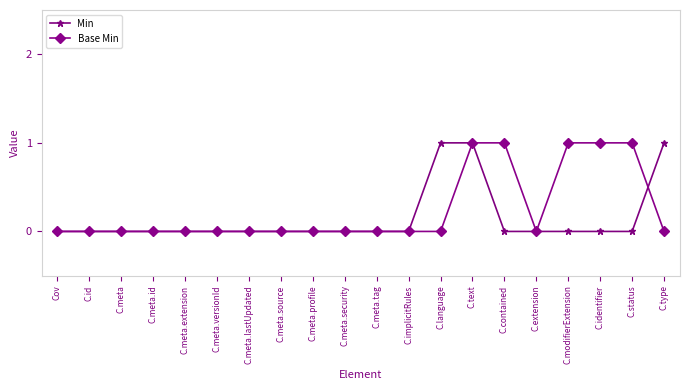

What is the spread (max minus min) of values at C.type?

1